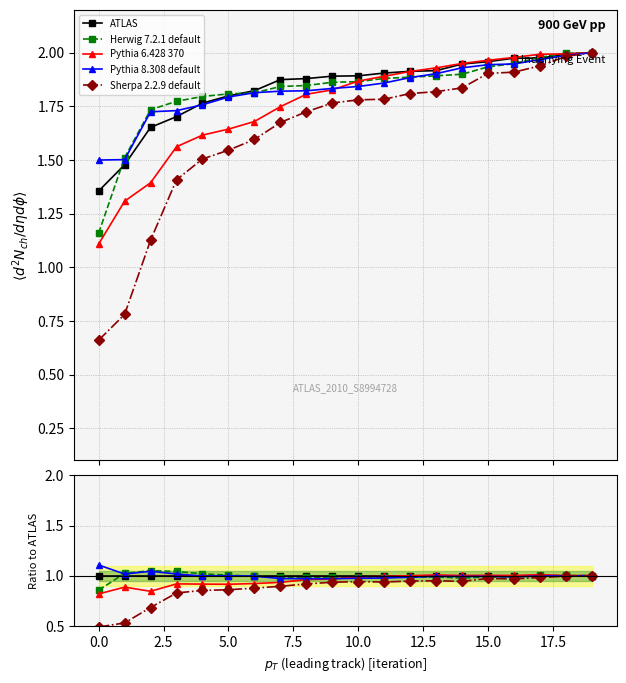

How many categories are shown in the chart?

20